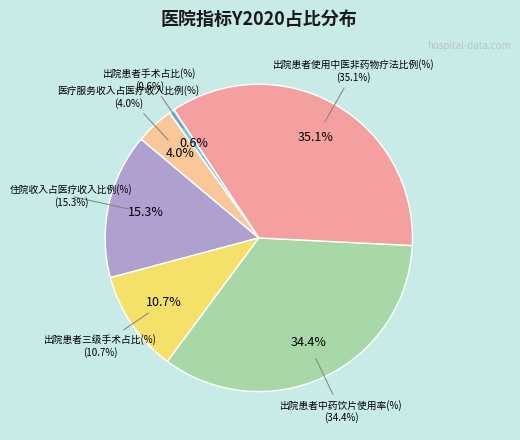

To the nearest percent, what is the average slice percentage?

17%